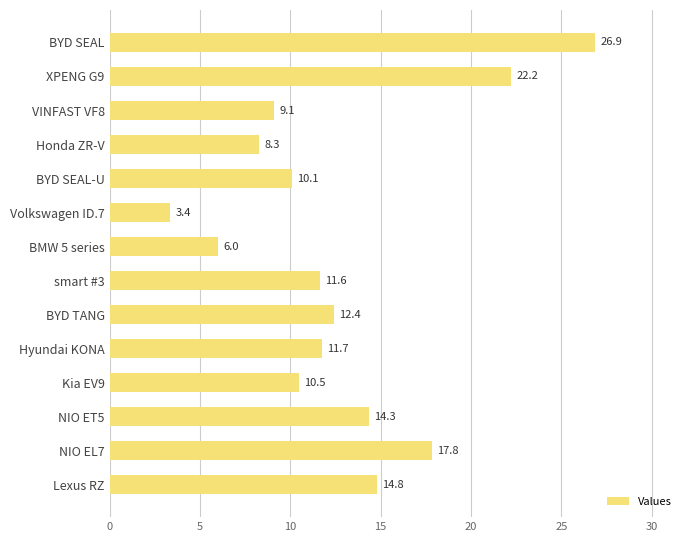

Is it true that the value at XPENG G9 is 22.2?

True